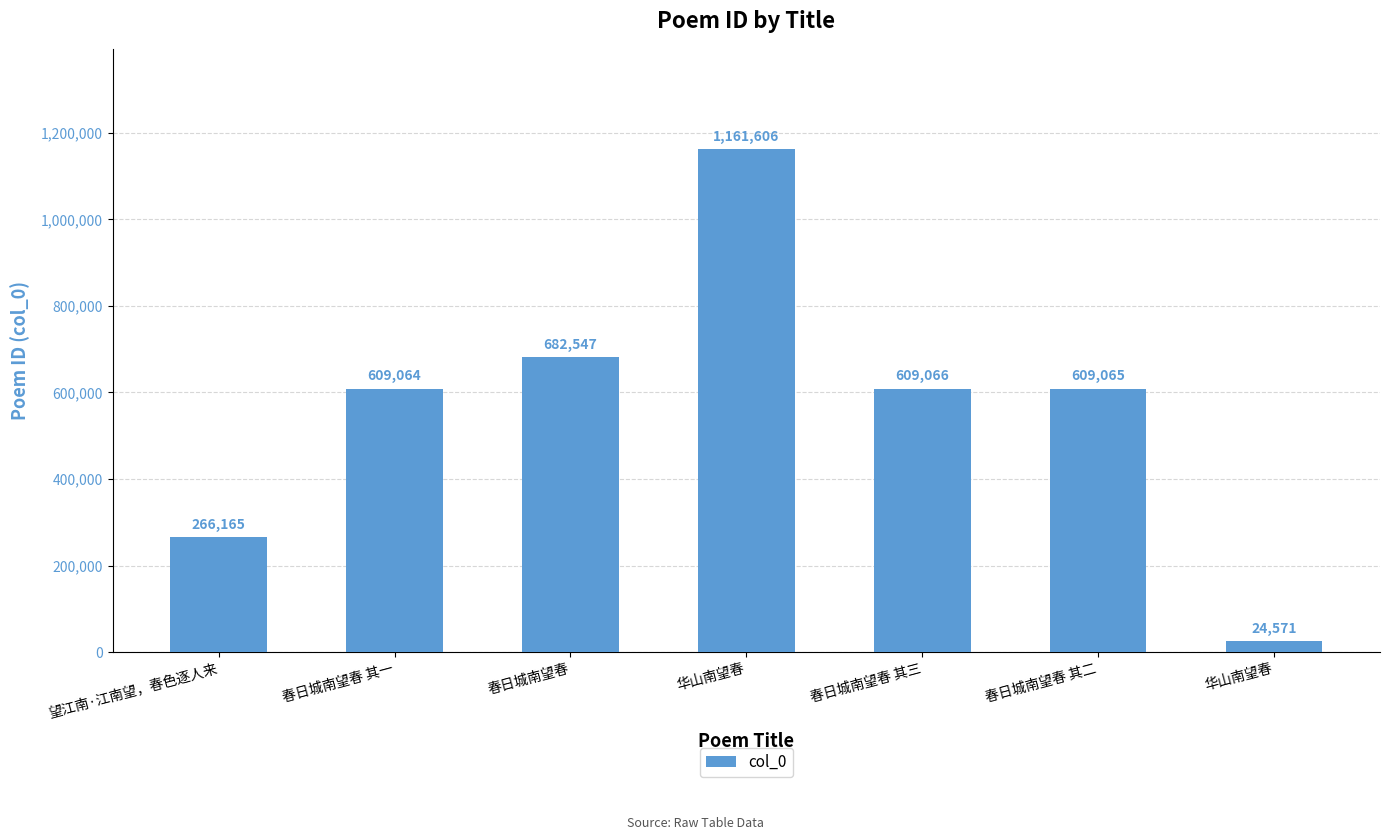

How many values are below 609065?

3